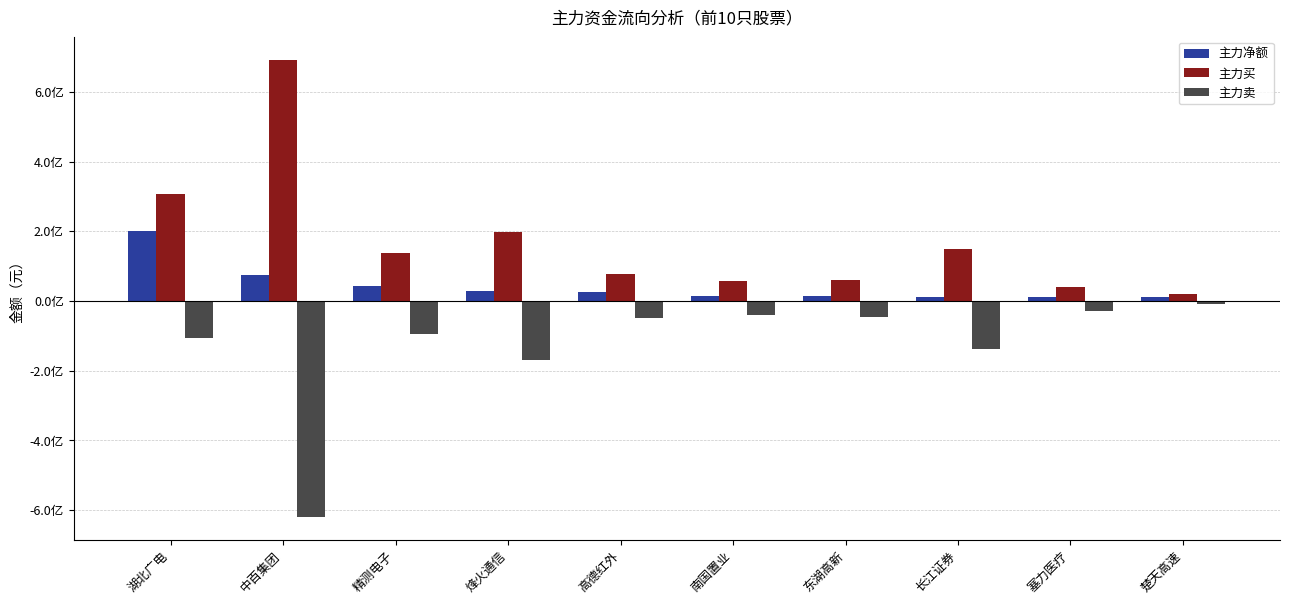

Are the bars grouped side by side (vs. stacked)?

Yes